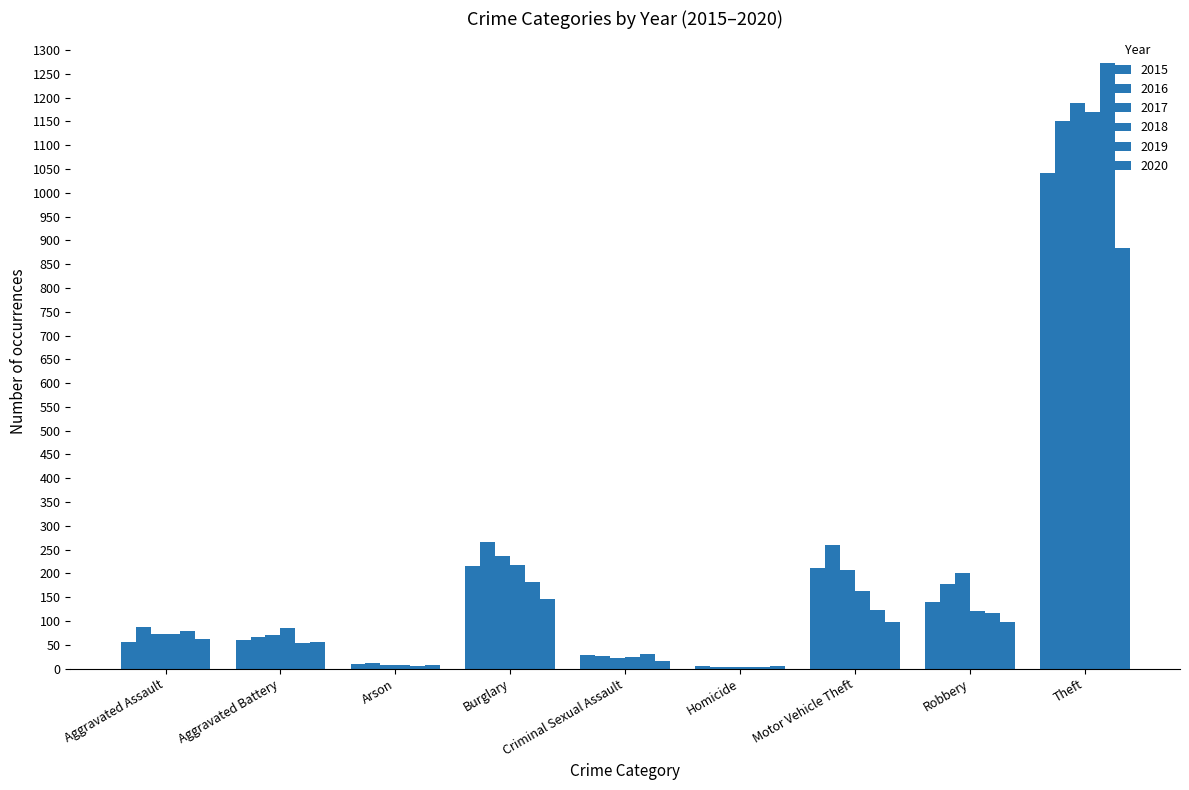

What is the value of the 2020 bar at the 3rd from the left?

7